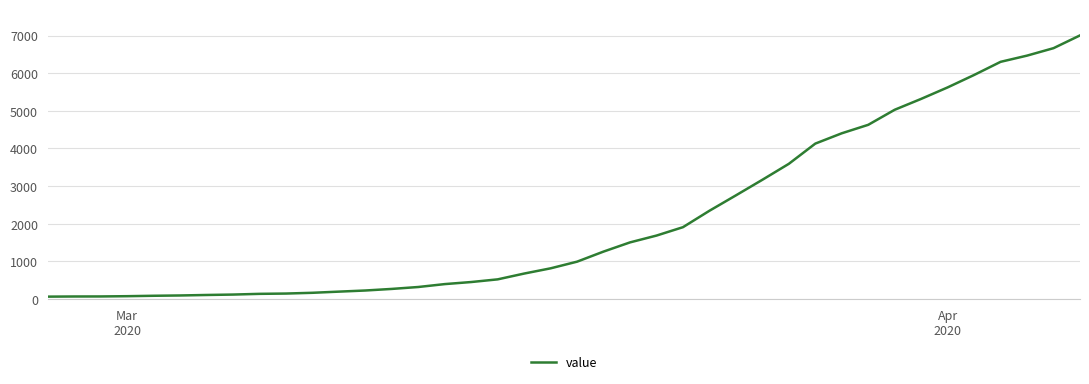

What is the maximum value shown in the chart?

7003